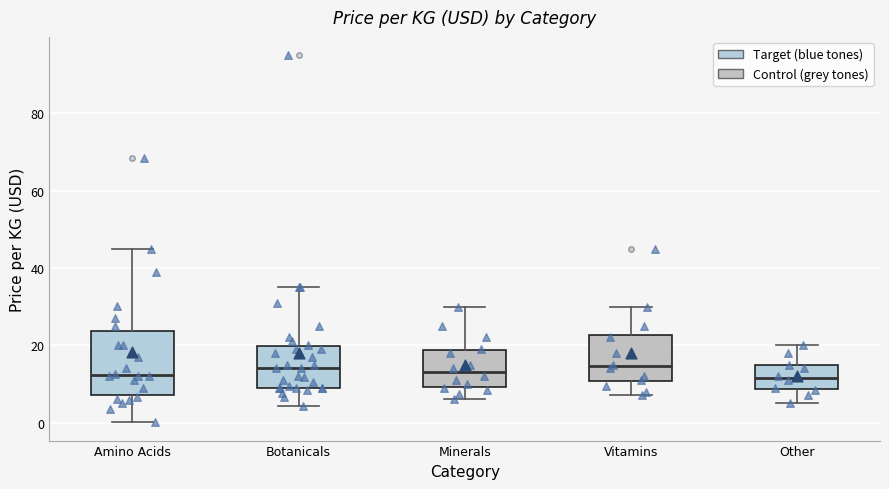

Reading left to right, read every box against the y-axis: the position of its median line, the range the box covers, and the ends of its whiskers. The values are not printed on the chart, so give them approximately, as read against the axis.

Amino Acids: median 12, box 8 to 24, whiskers 0 to 46
Botanicals: median 14, box 10 to 20, whiskers 4 to 36
Minerals: median 14, box 10 to 18, whiskers 6 to 30
Vitamins: median 14, box 10 to 22, whiskers 8 to 30
Other: median 12, box 8 to 14, whiskers 6 to 20